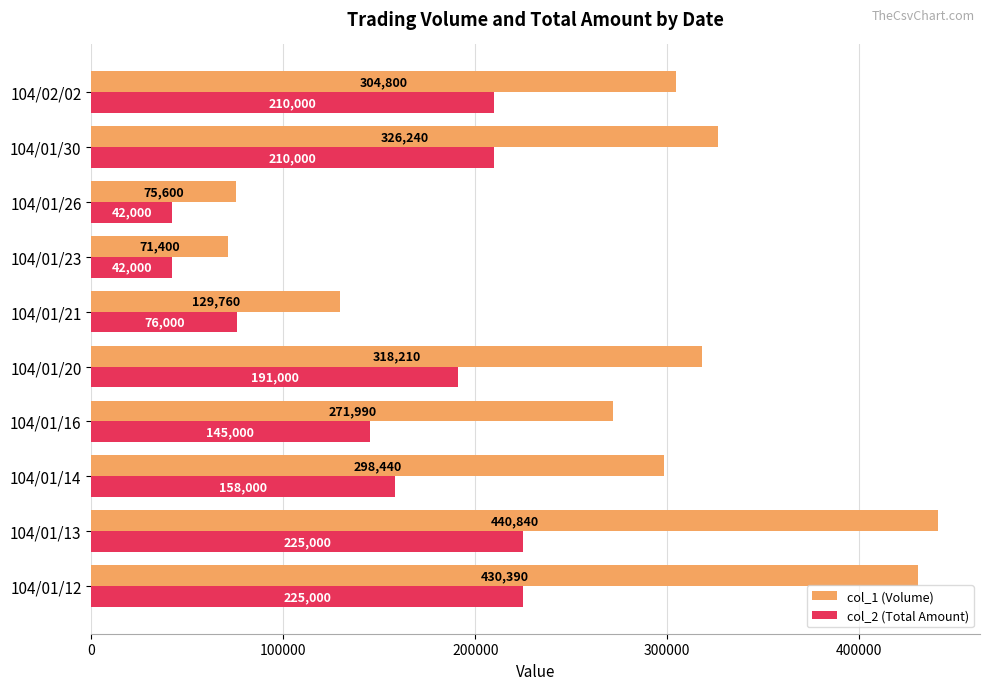

What is the difference between the highest and lowest values at 104/01/20?

127210